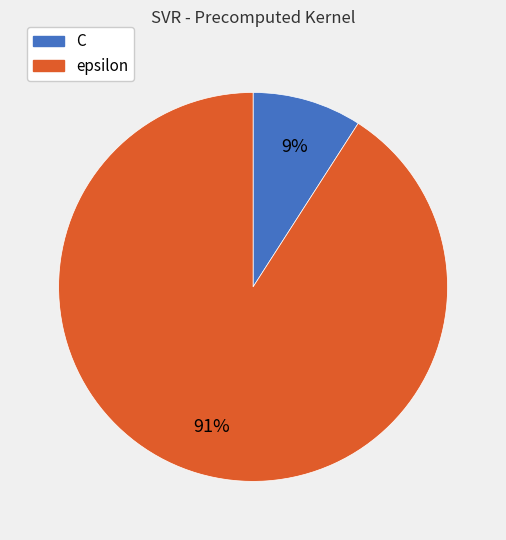

To the nearest percent, what is the difference between the epsilon and C slice percentages?

82%